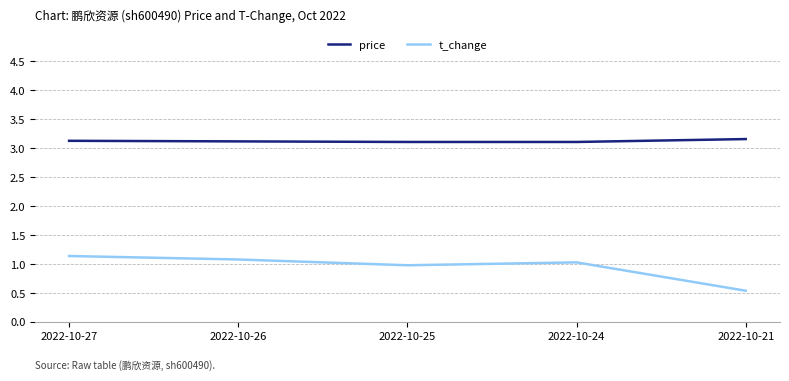

Reading left to right, extract all data points from this chart.

price: 3.1	3.1	3.1	3.1	3.2
t_change: 1.1	1.1	1.0	1.0	0.5